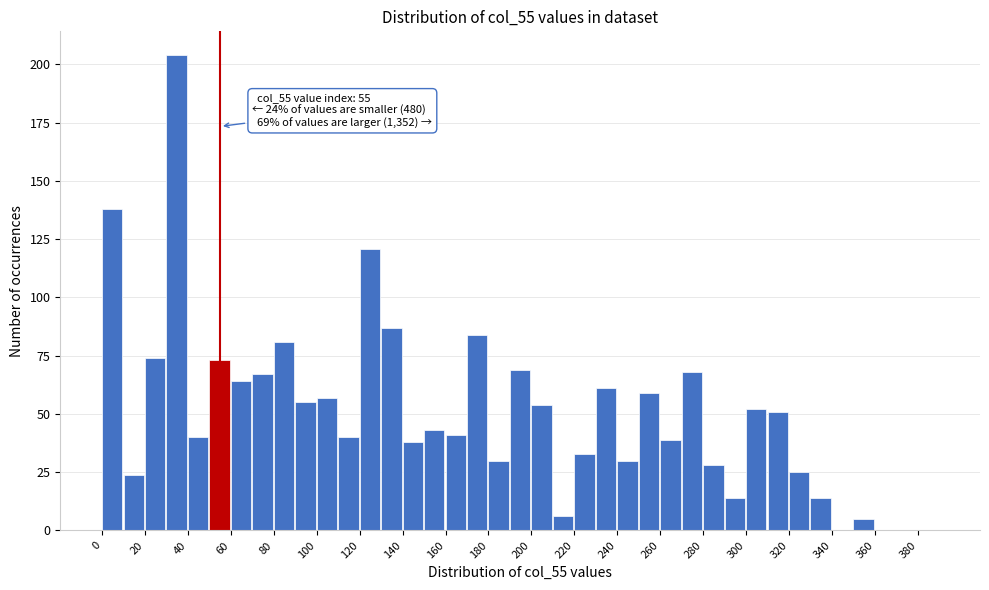

Over which range of the x-axis is the bar tallest?

30 to 40